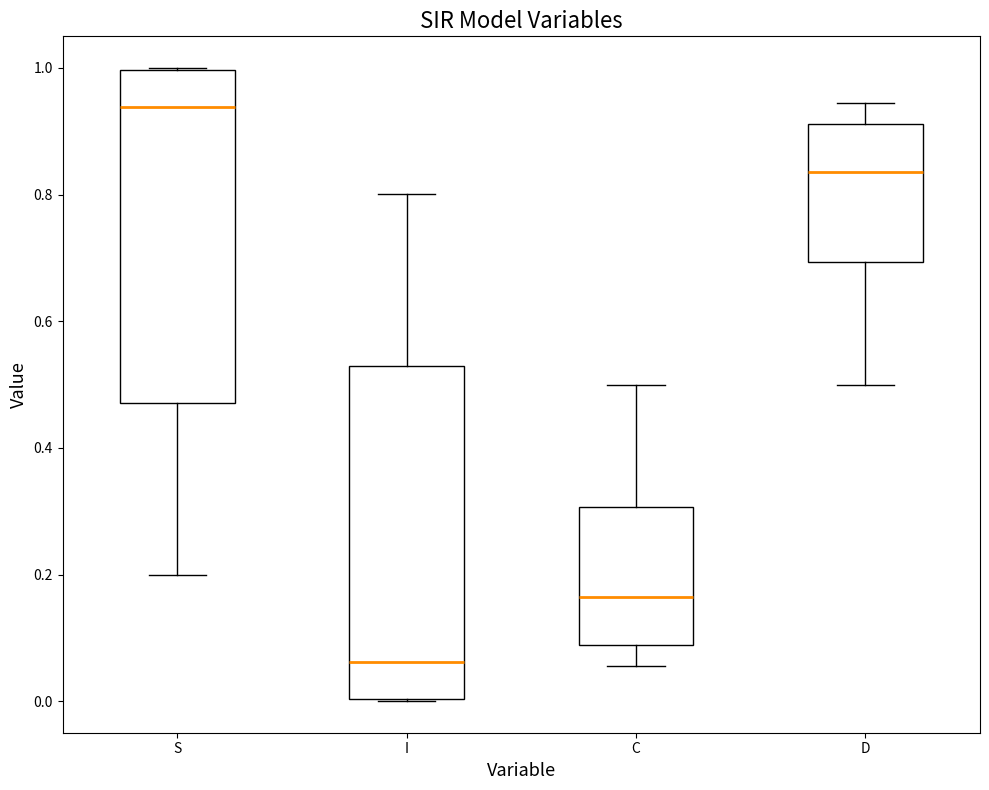

Which box has the lowest median line?

I